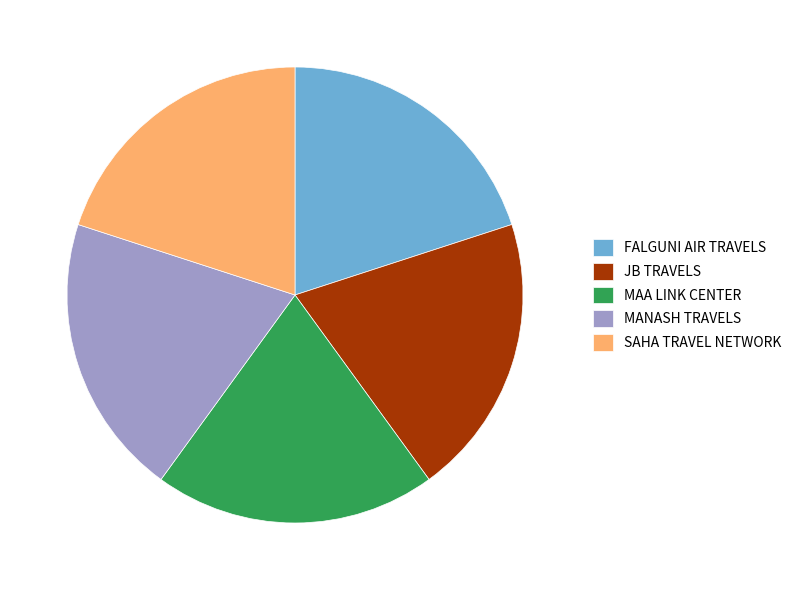

Approximately how many times larger is the value at SAHA TRAVEL NETWORK compared to MANASH TRAVELS?

1.0